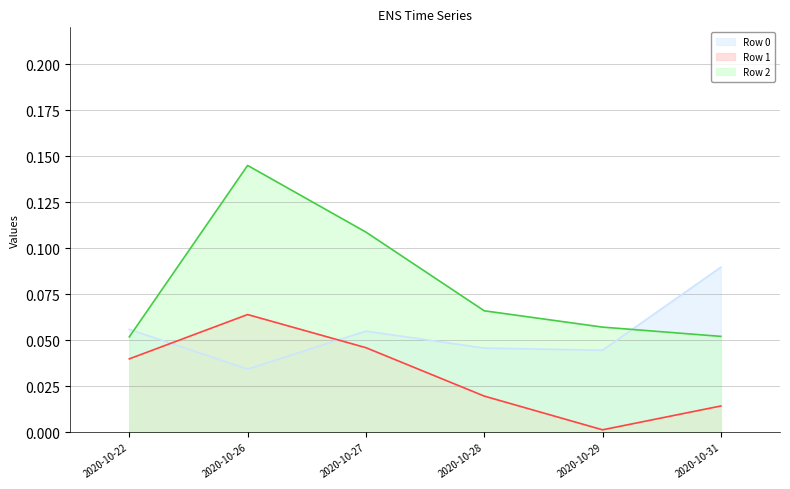

Reading left to right, list all the values displayed in this chart.

Row 0: 0.1	0.0	0.1	0.0	0.0	0.1
Row 1: 0.0	0.1	0.0	0.0	0.0	0.0
Row 2: 0.1	0.1	0.1	0.1	0.1	0.1